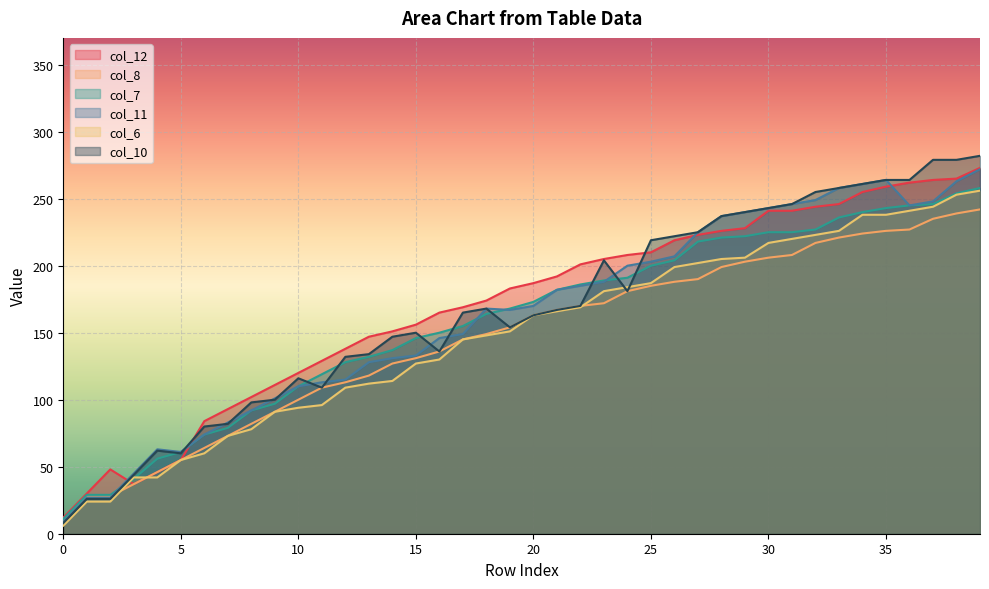

What is the highest value of the col_6 series?

256